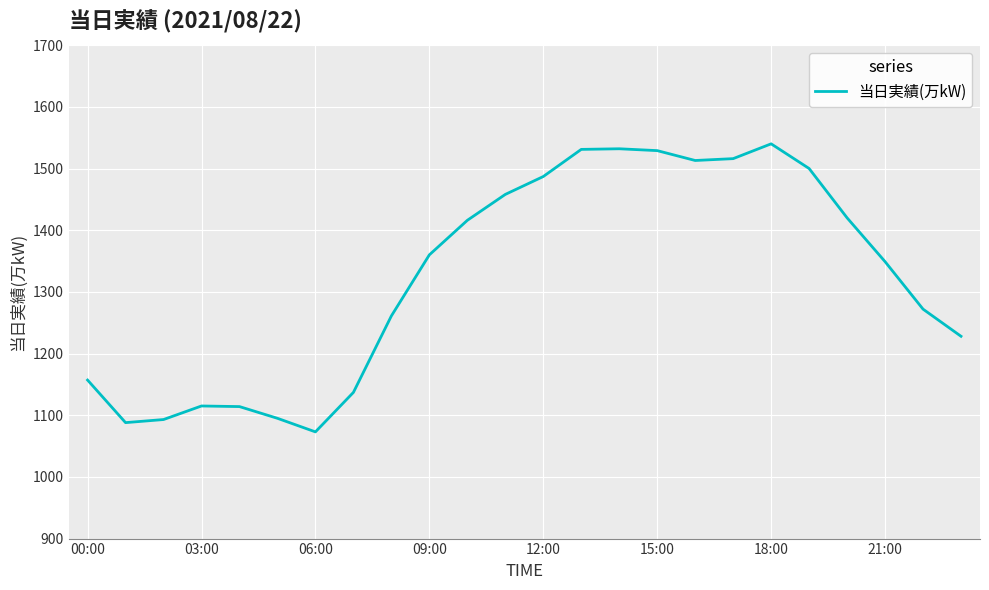

True or false: the data has more than 1 interior local peaks.

True